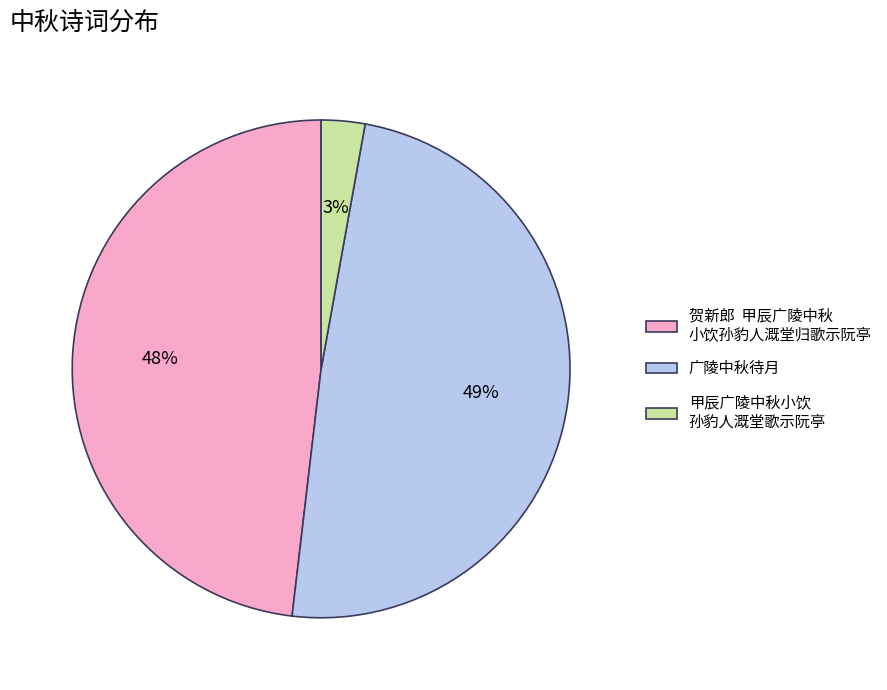

Which slice is the largest?

广陵中秋待月